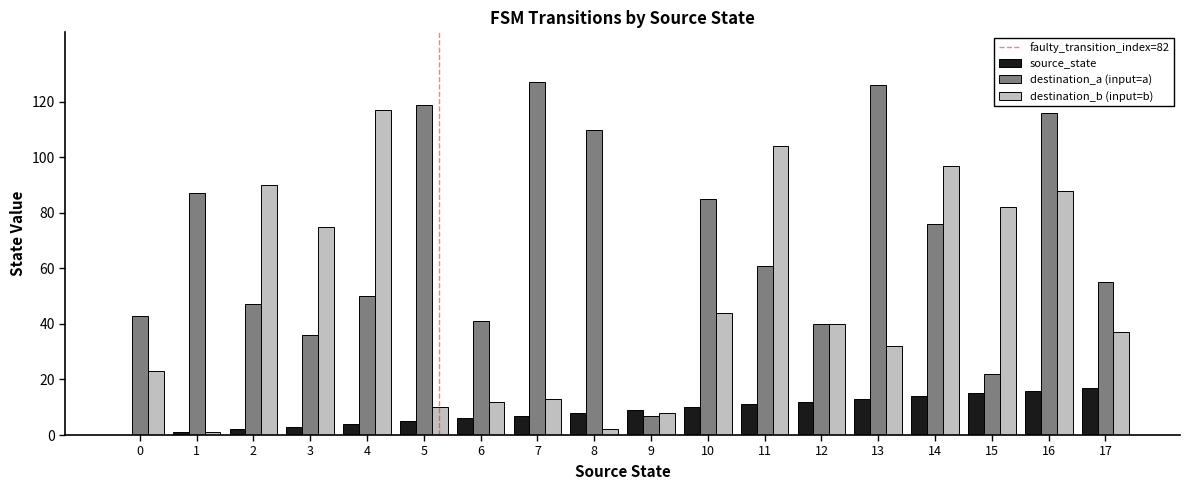

Count the number of data series in this chart.

3